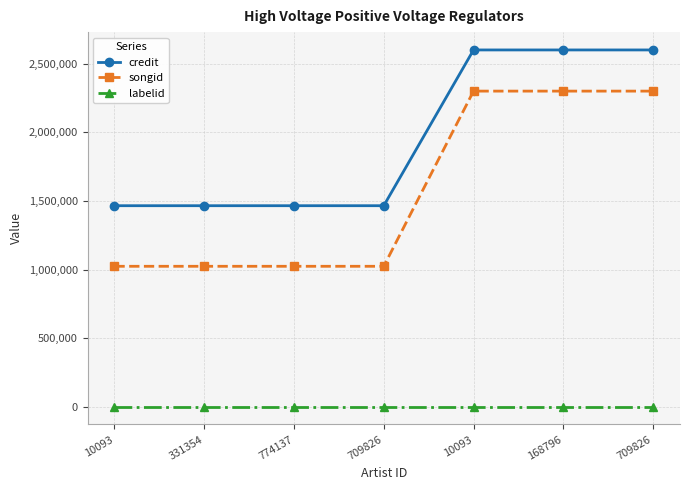

What is the average value of the labelid series?

1842